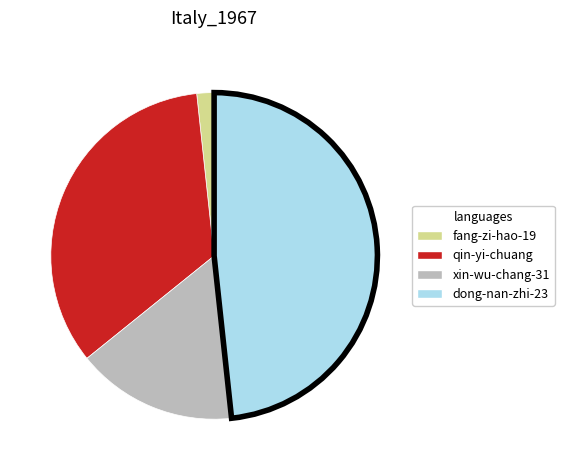

Which category has the smallest portion of the pie?

fang-zi-hao-19